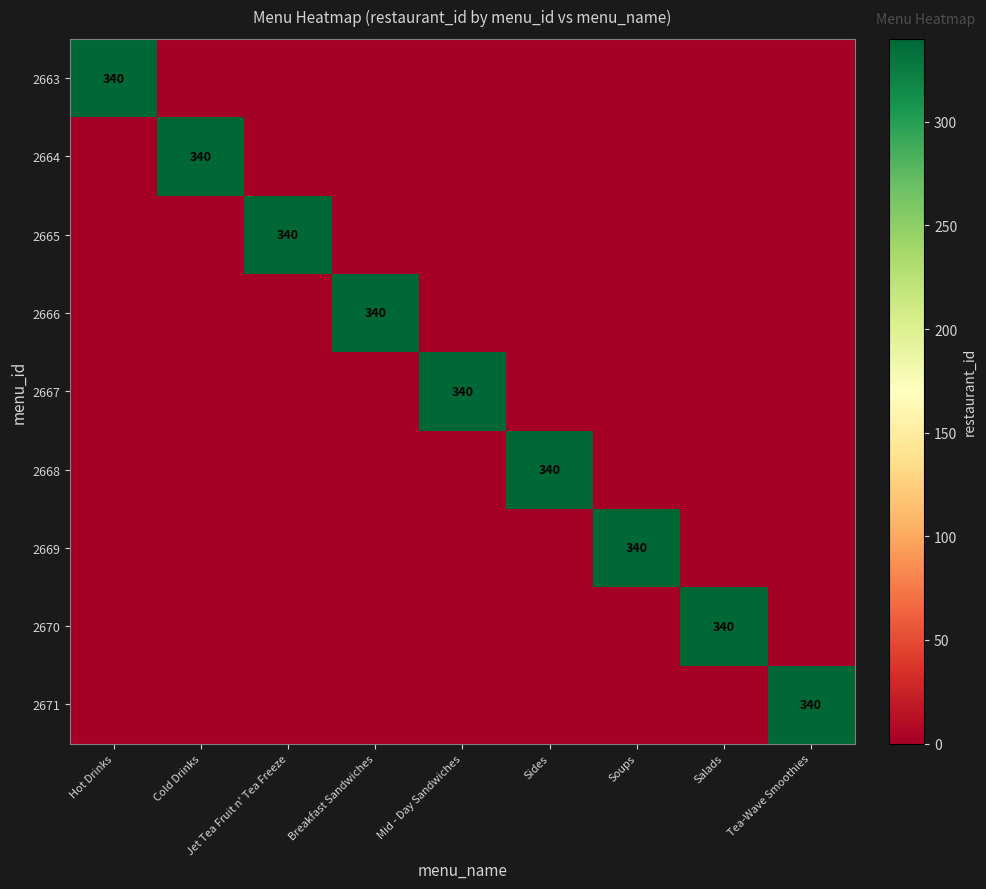

What is the greatest value displayed?

340